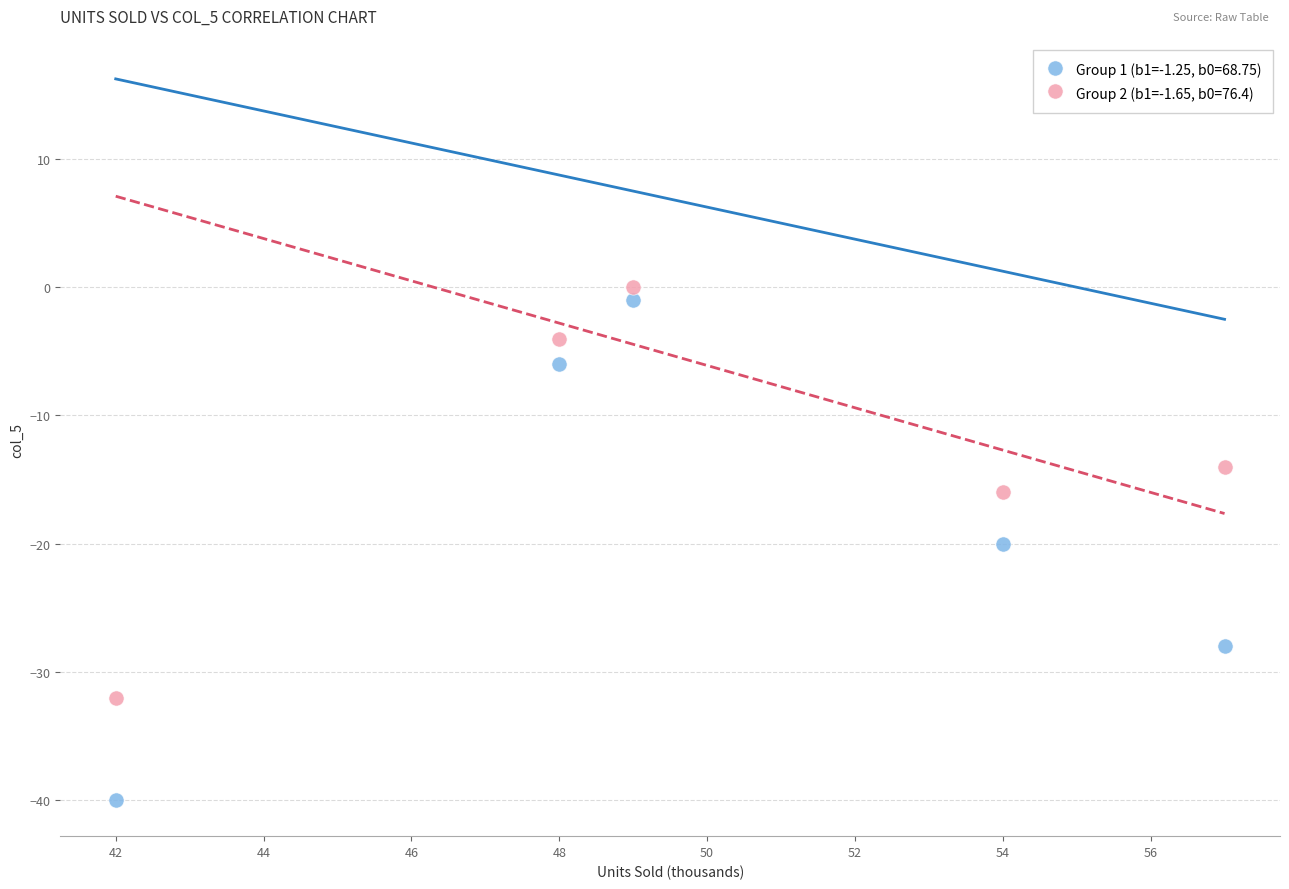

Across all data points, what is the average Y value?

-16